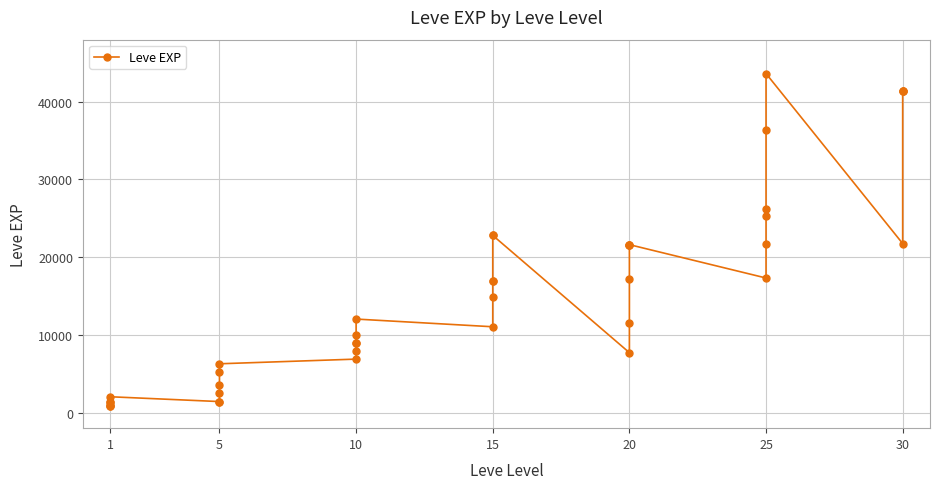

Is it true that the value at 1 is 613?

False